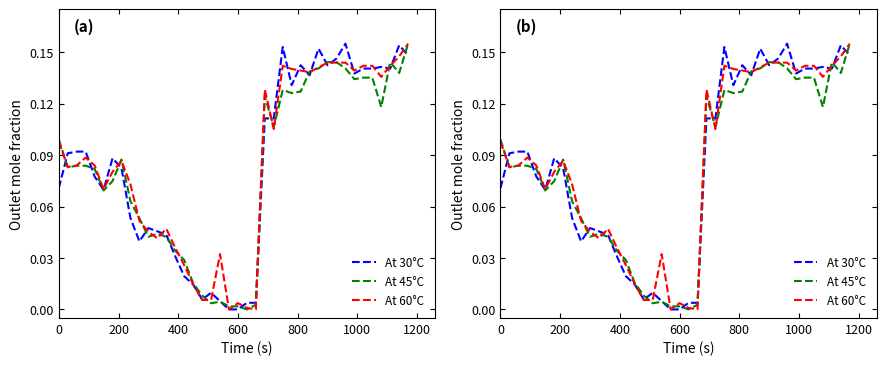

What are all the series names shown in the legend?

At 30°C, At 45°C, At 60°C